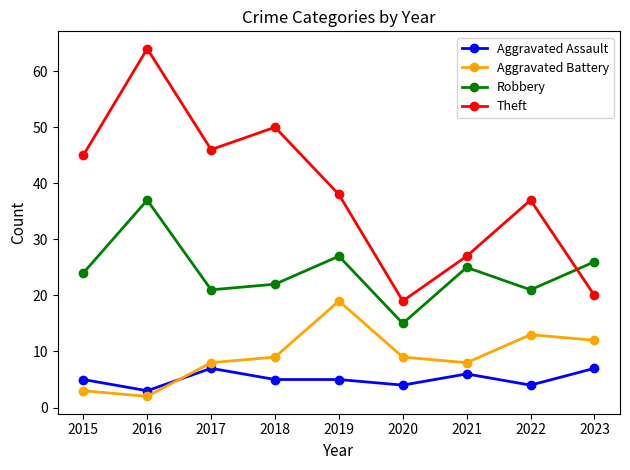

How many interior local peaks does the Theft series have?

3